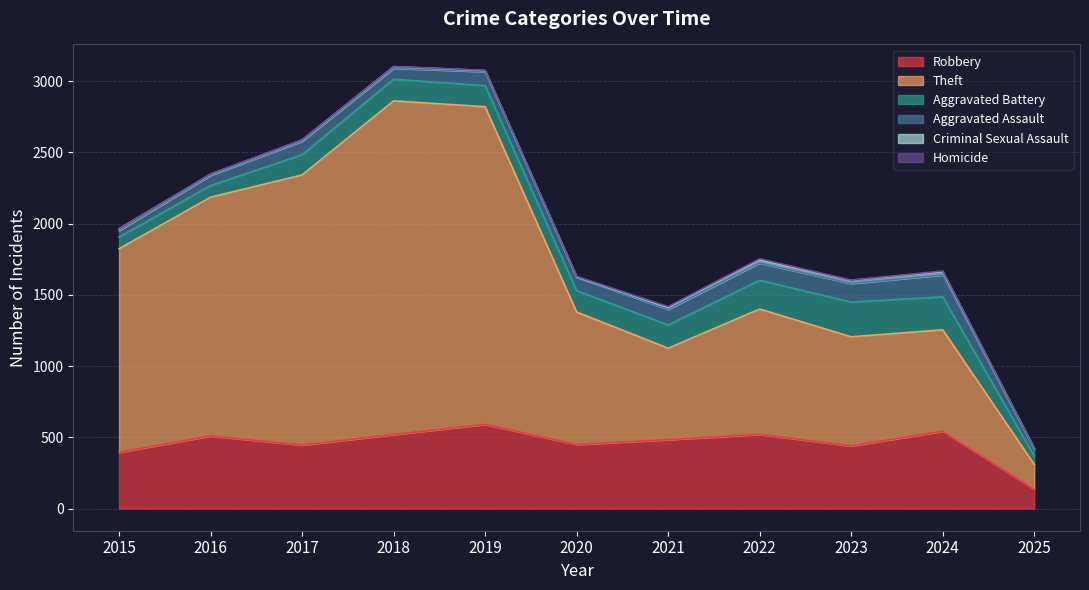

At which category is the sum across all series the highest?

2018